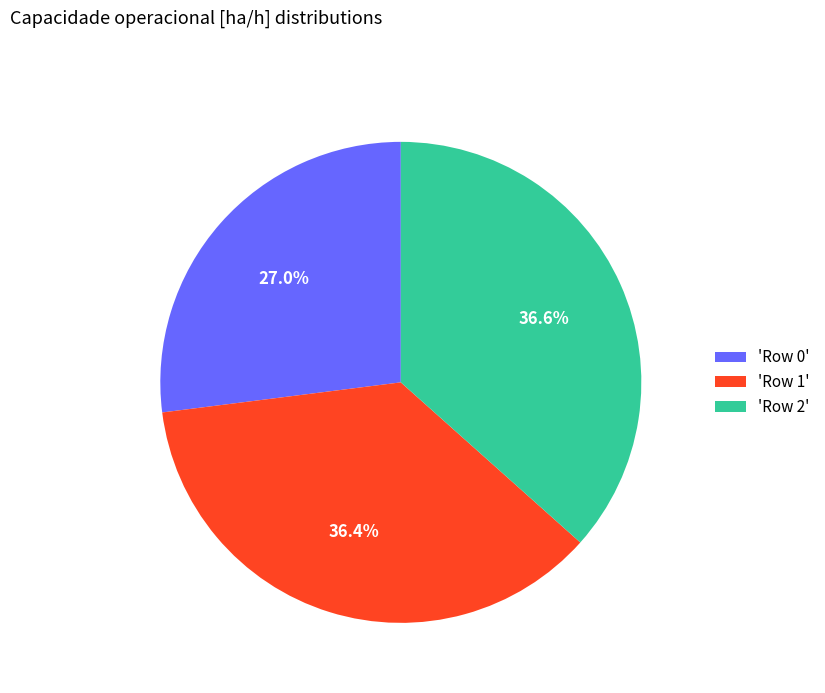

To the nearest percent, what is the average slice percentage?

33%